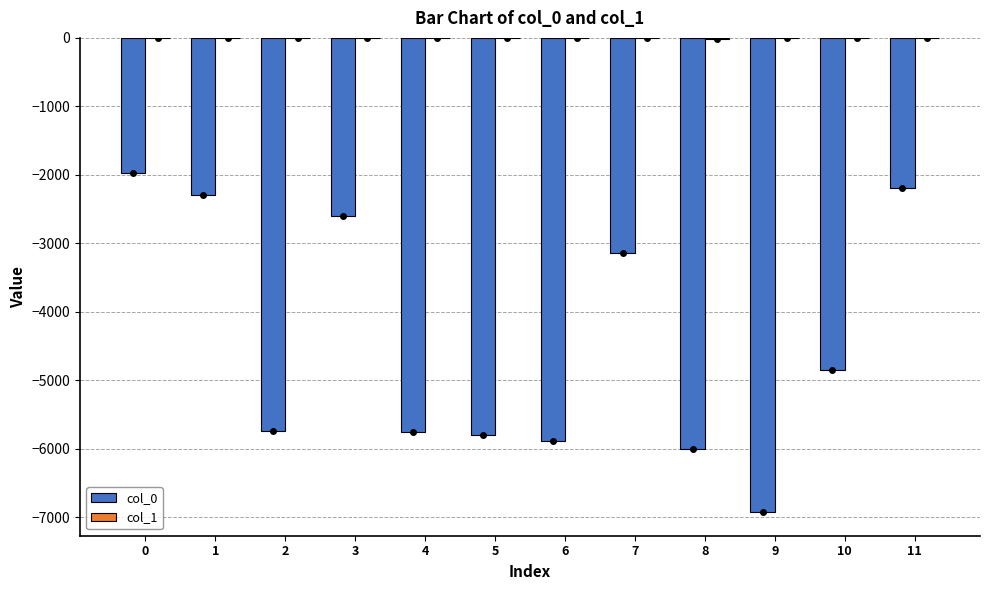

The value of col_0 at 6 is -5892. True or false?

True